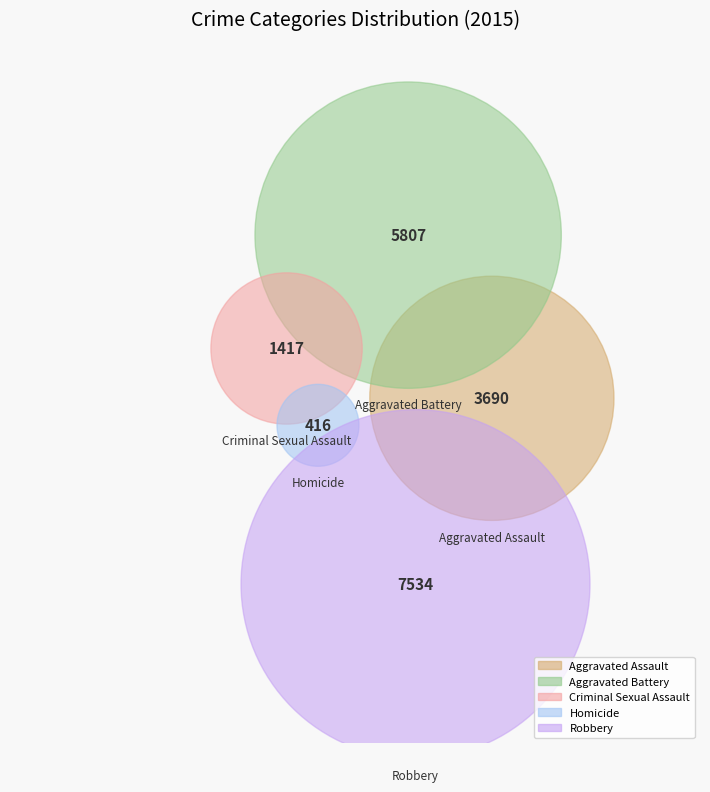

What percentage is the Criminal Sexual Assault slice, to the nearest percent?

8%